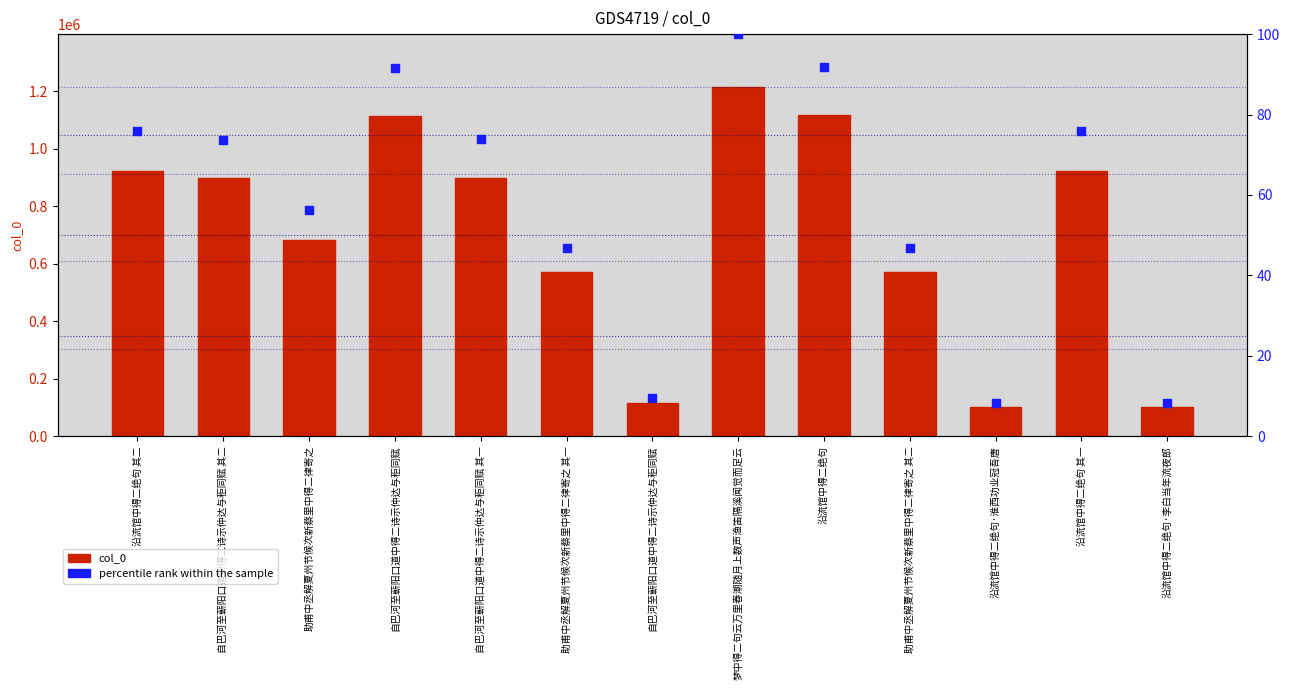

At which category is the sum across all series the highest?

梦中得二句云万里春潮随月上数声渔笛隔溪闻觉而足云